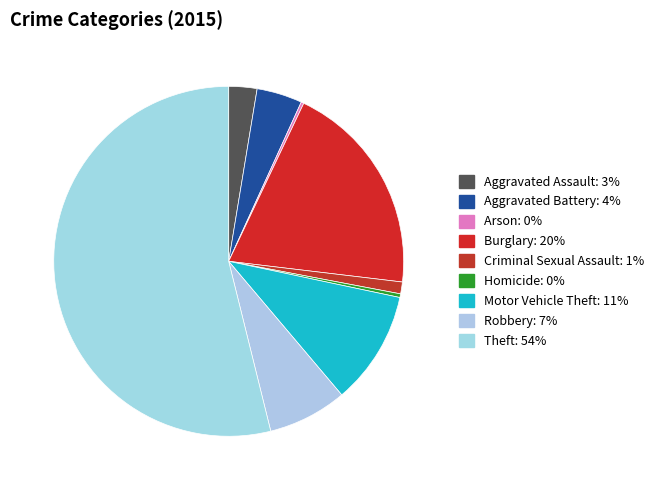

To the nearest percent, what is the difference between the largest and smallest slice percentages?

54%